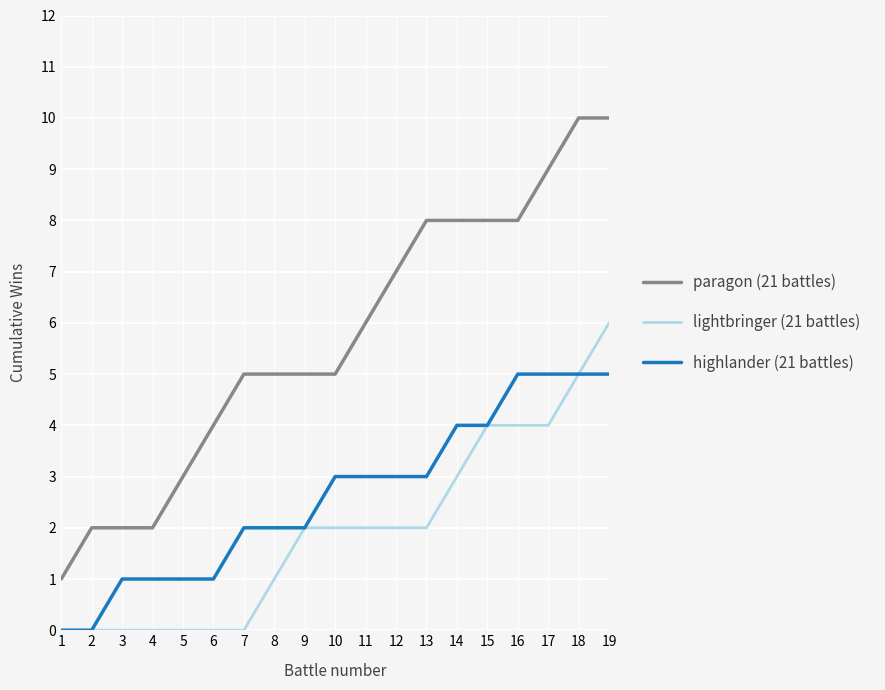

What is the maximum value shown in the chart?

10